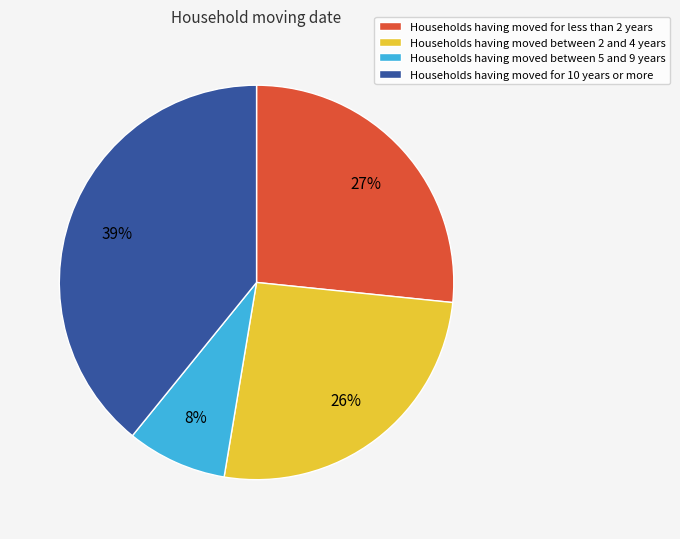

Which slice is the largest?

Households having moved for 10 years or more